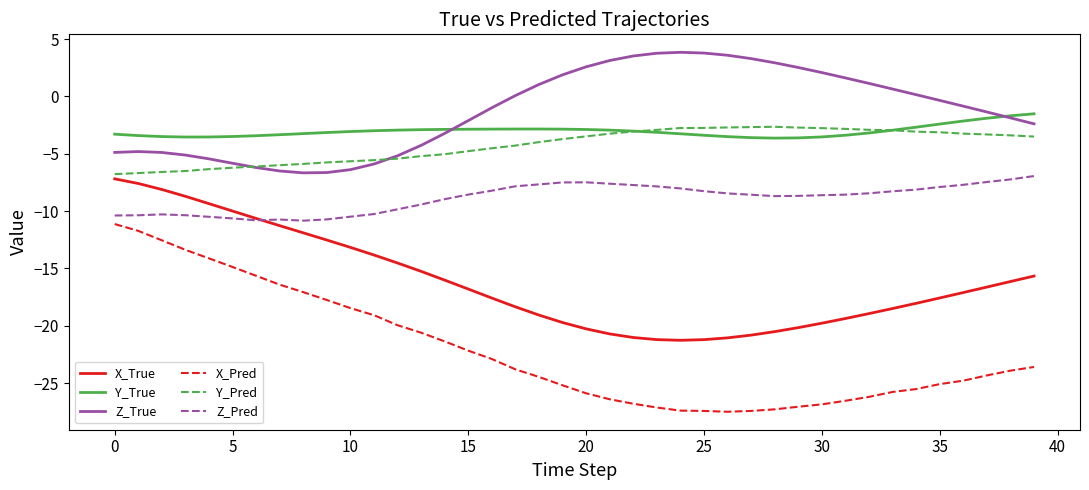

True or false: Y_Pred has more than 0 interior local peaks.

True